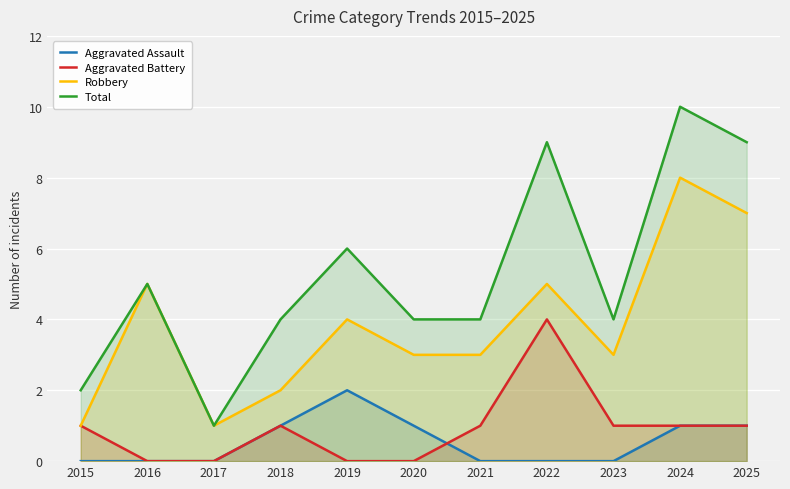

What is the value of the Total point at the 11th from the left?

9